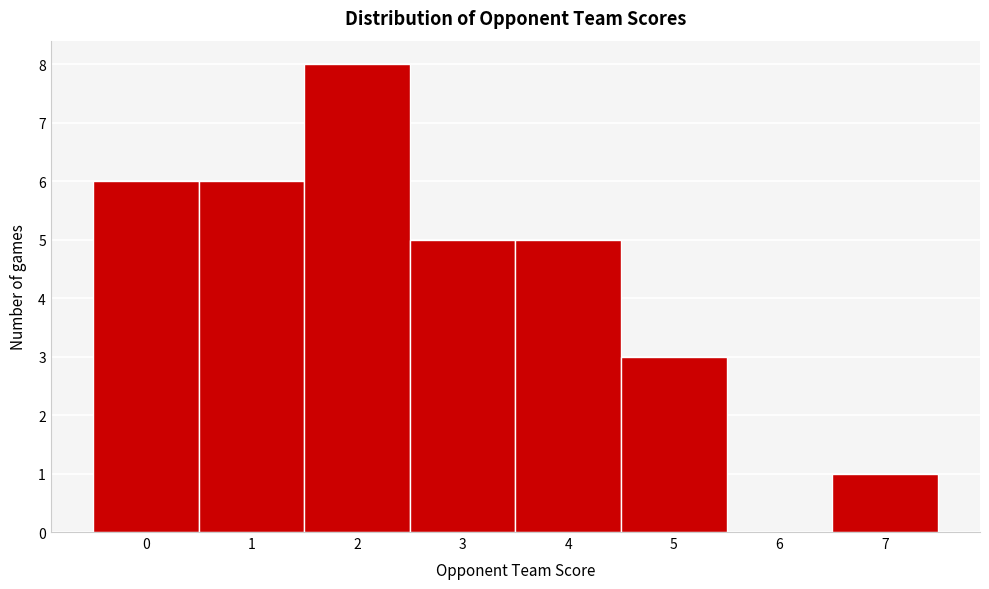

Reading left to right, transcribe this chart: for each bar, give the range it covers on the x-axis and its height. The values are not printed on the chart, so give them approximately, as read against the axis.

-0.5 to 0.5: 6
0.5 to 1.5: 6
1.5 to 2.5: 8
2.5 to 3.5: 5
3.5 to 4.5: 5
4.5 to 5.5: 3
5.5 to 6.5: 0
6.5 to 7.5: 1